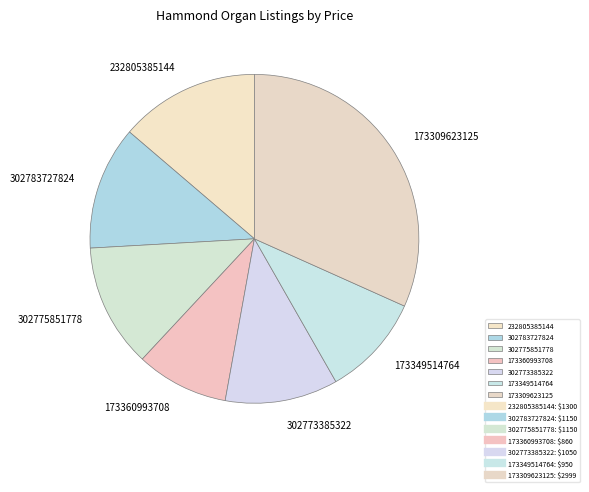

Approximately how many times larger is the value at 302775851778 compared to 302783727824?

1.0